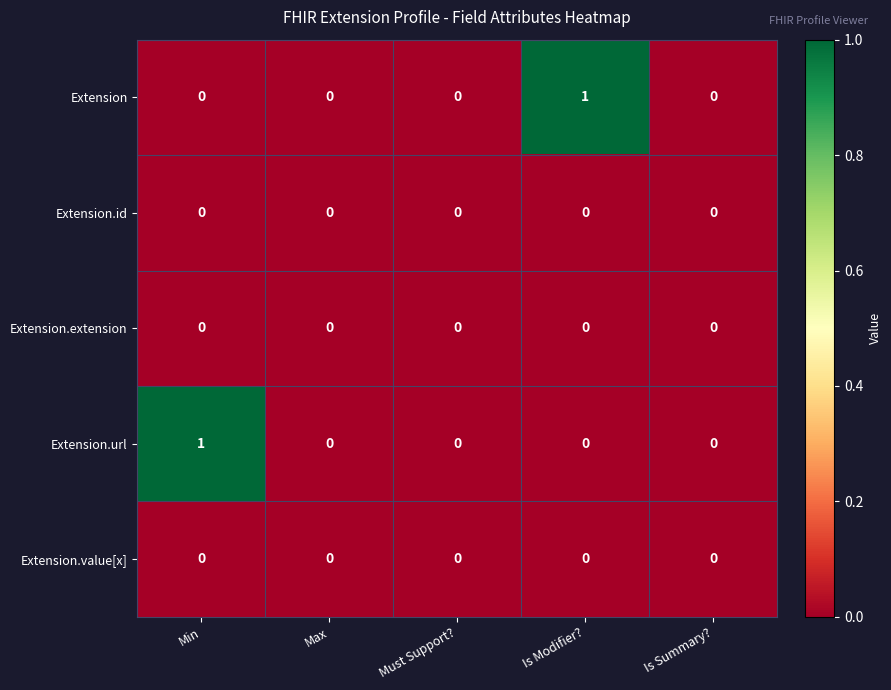

Between Is Modifier? and Is Summary?, which series saw the biggest shift?

Extension